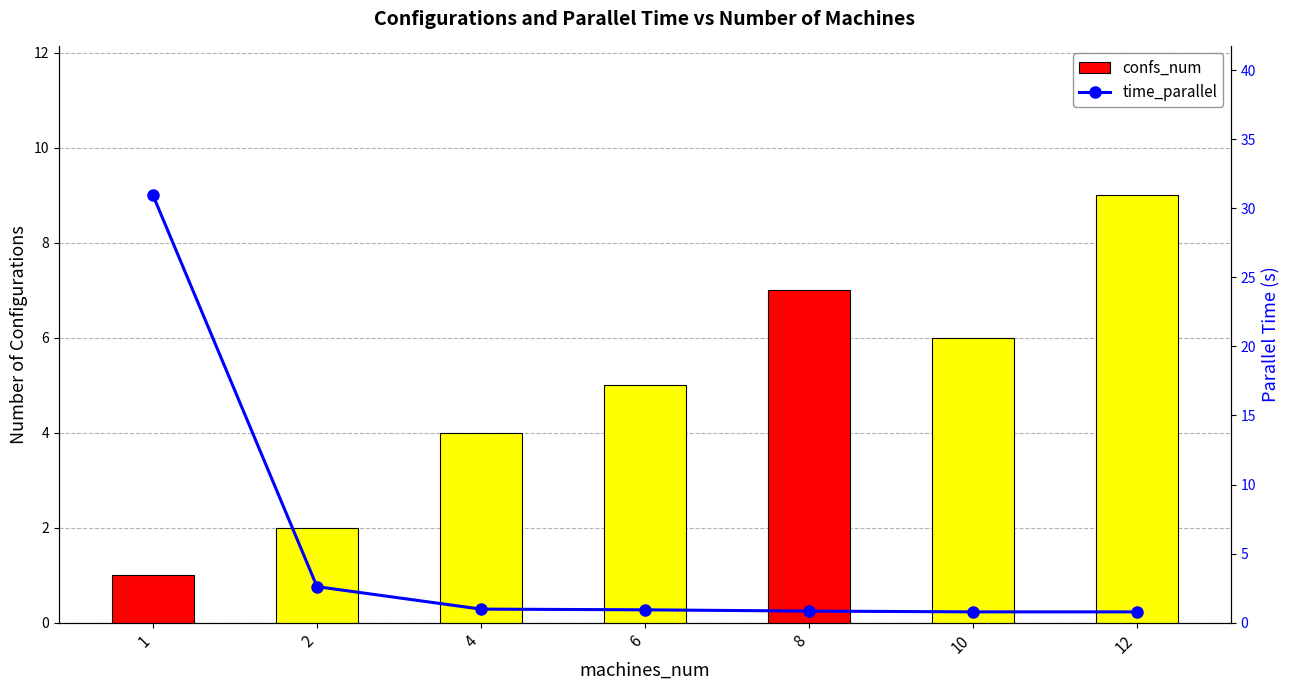

What are all the series names shown in the legend?

confs_num, time_parallel